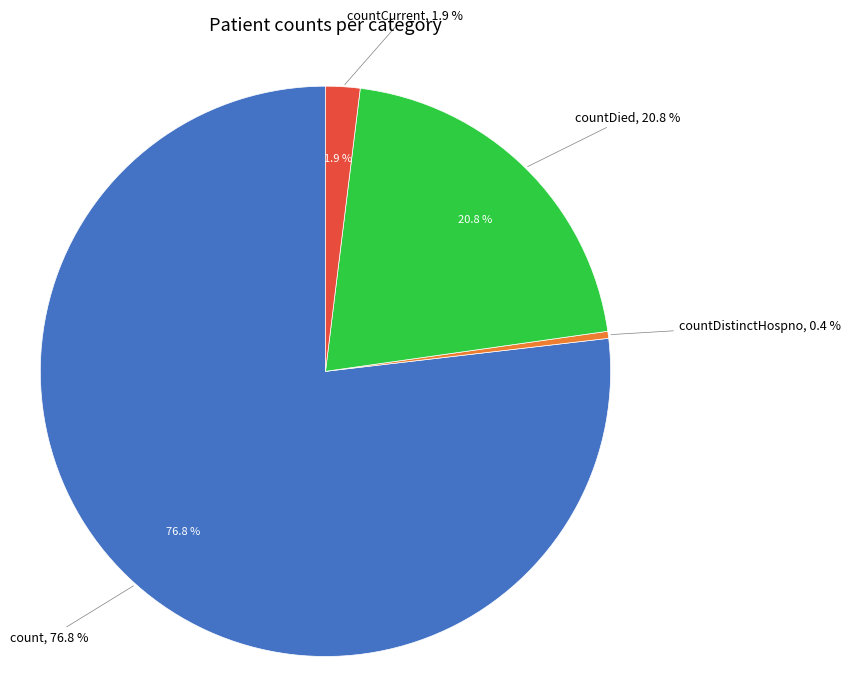

Which has a higher value, countDied or countCurrent?

countDied